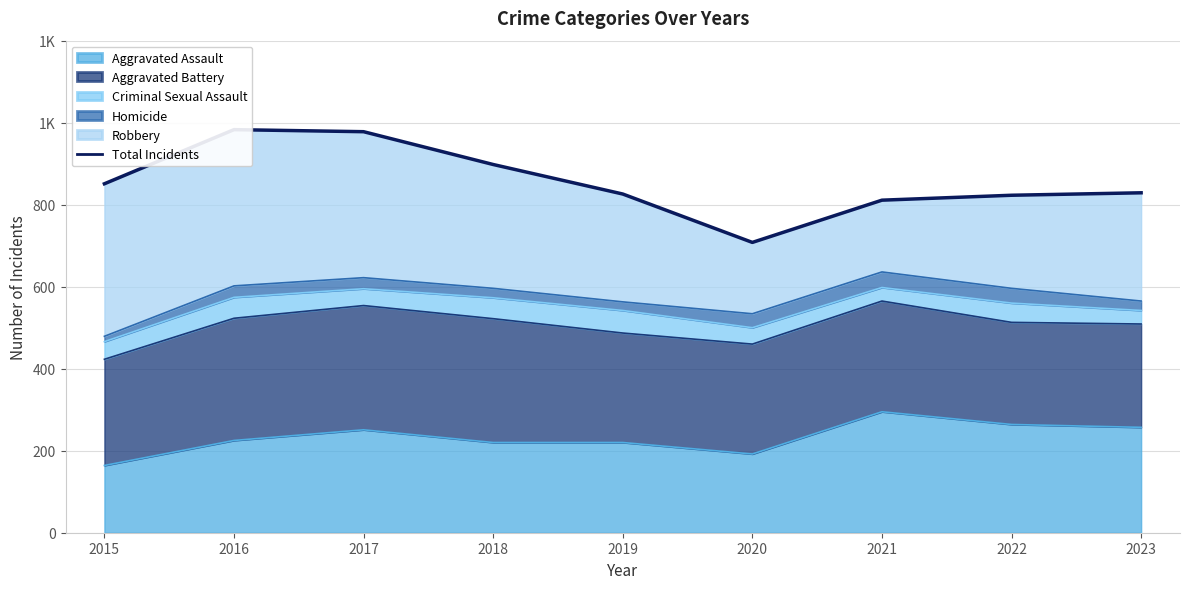

How many points are lower than both their immediate neighbors (excluding endpoints)?

1